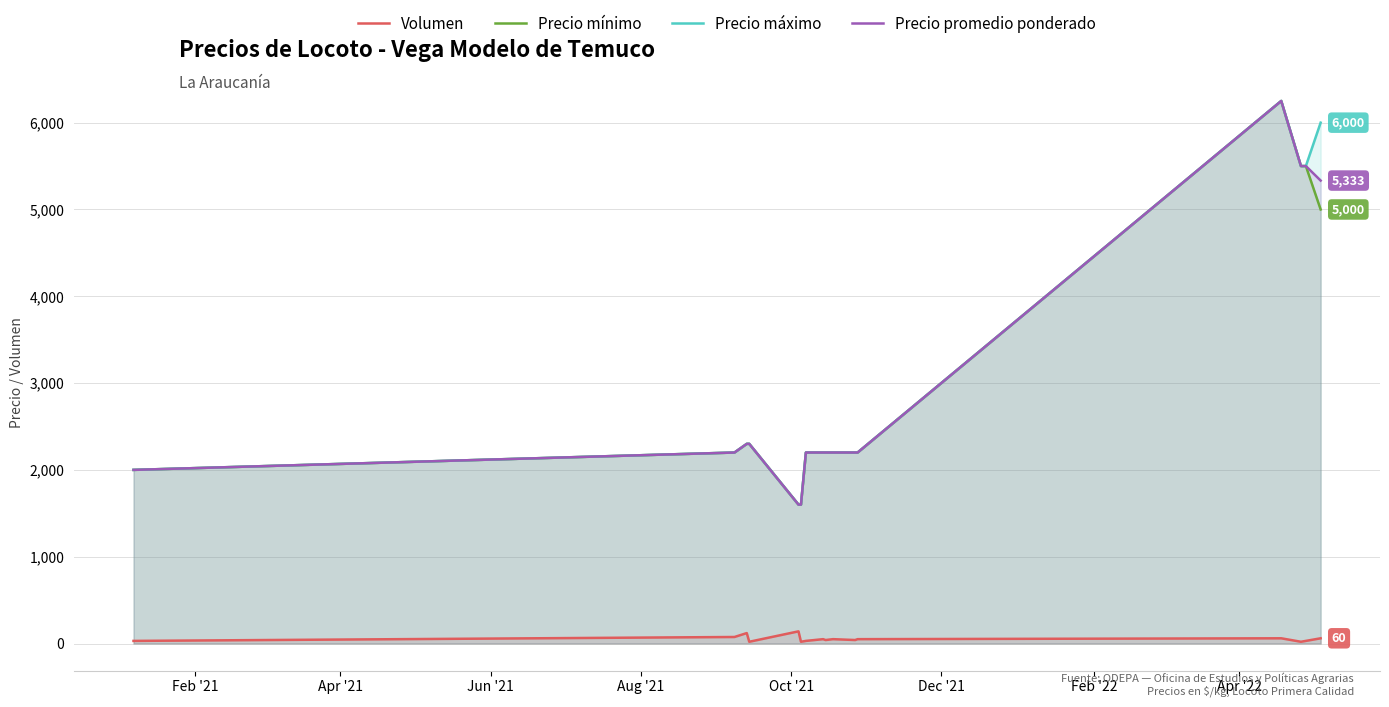

Count the number of categories in the chart.

16